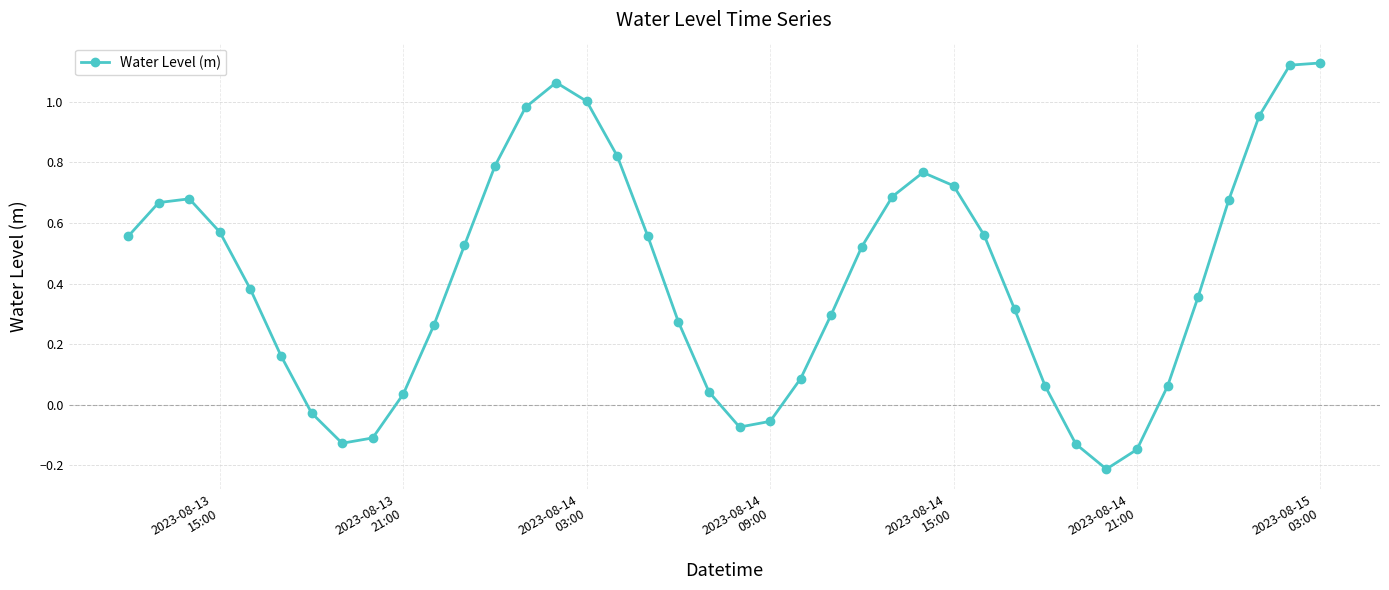

True or false: there are more than 2 points higher than both neighbors.

True